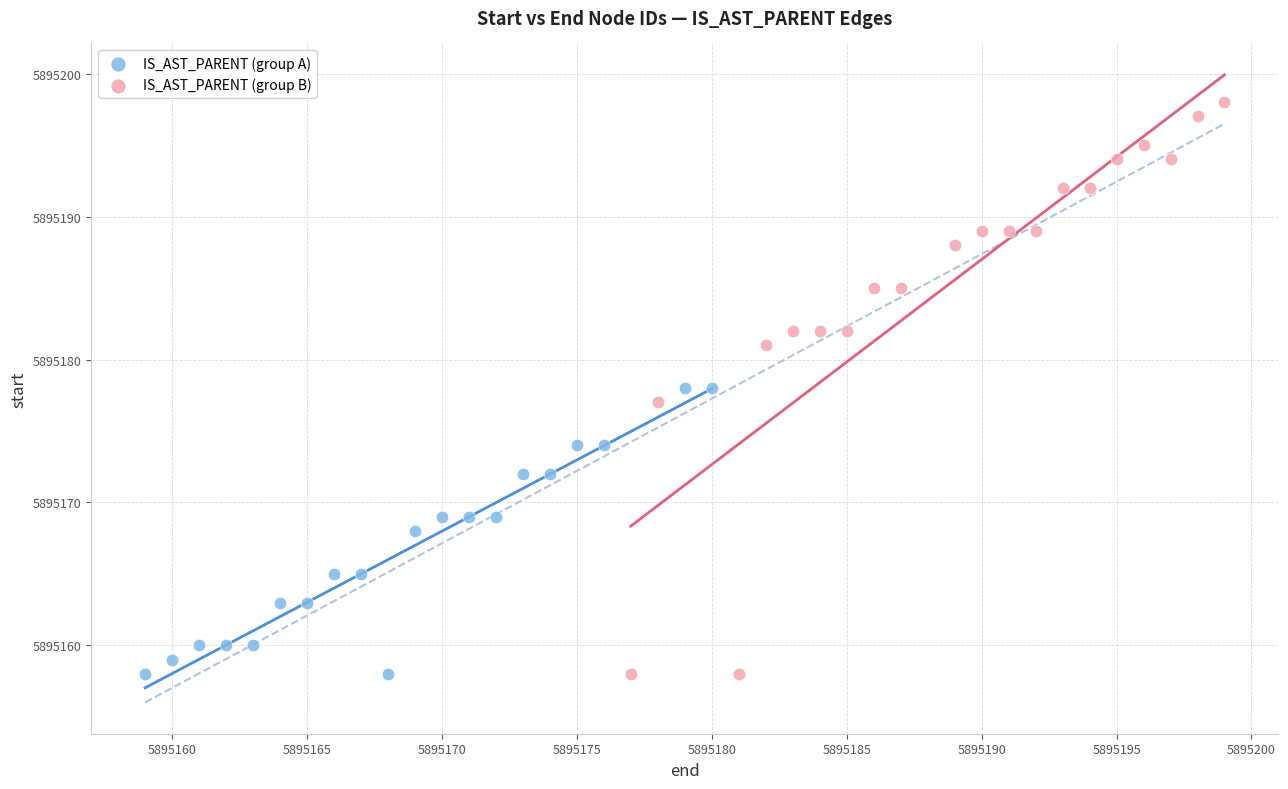

Which series reaches the maximum Y coordinate?

IS_AST_PARENT (group B)